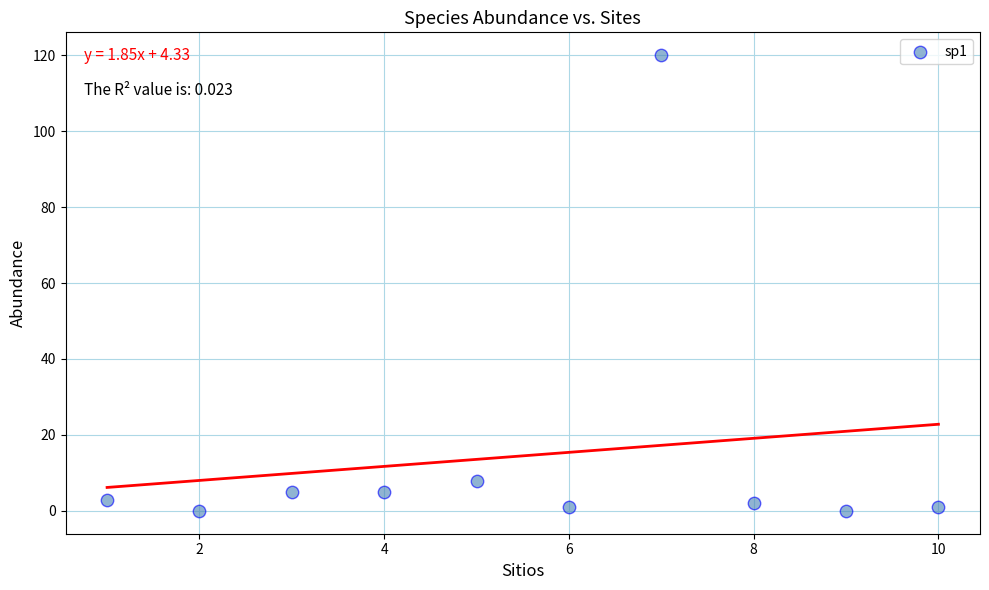

What Y value in the scatter plot is closest to 60?

8